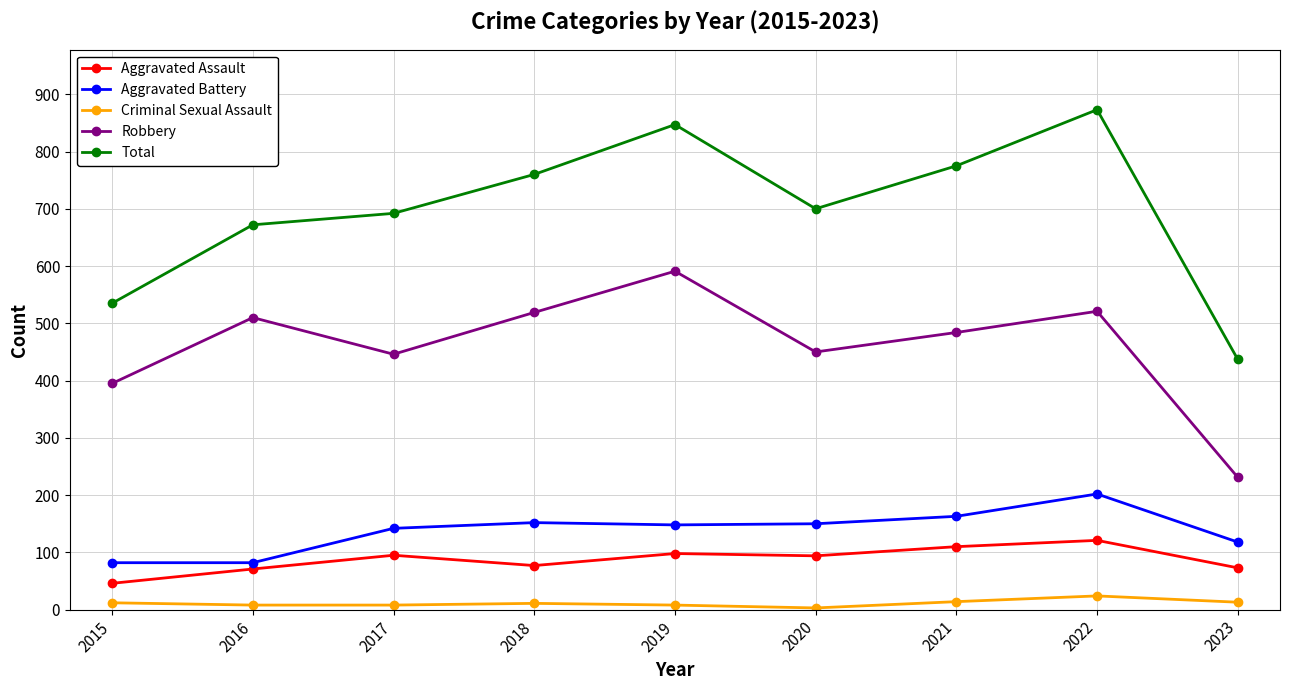

True or false: Aggravated Assault has more than 0 interior local peaks.

True